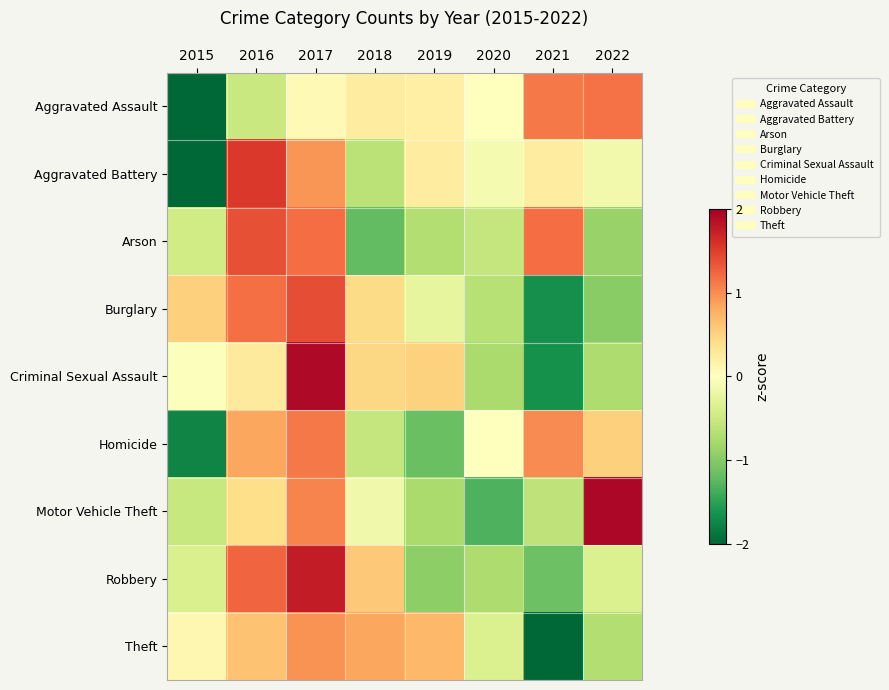

How many series are shown in this chart?

9